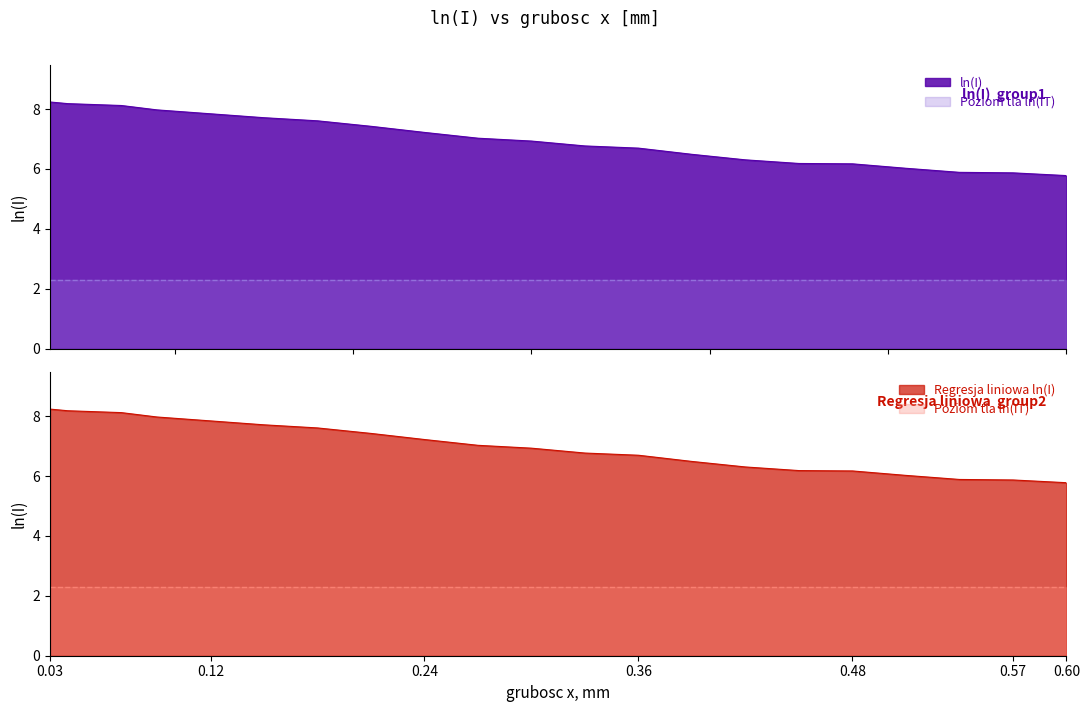

What is the average value of the Regresja liniowa ln(I) series?

7.0